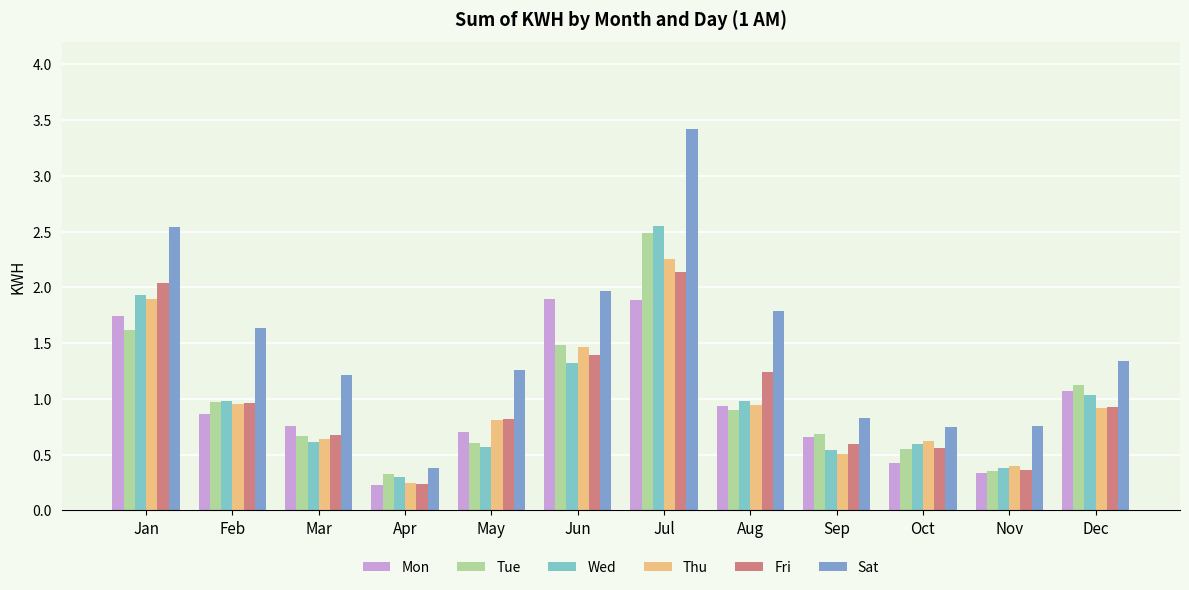

What value does the Sat series have at Dec?

1.3